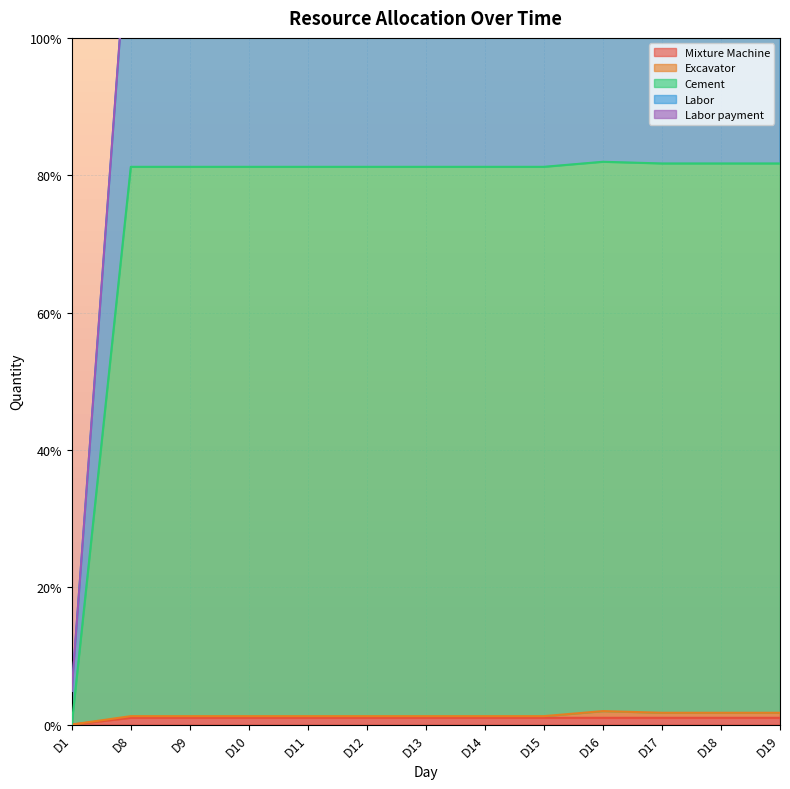

Does the chart display data point markers on the line(s)?

No